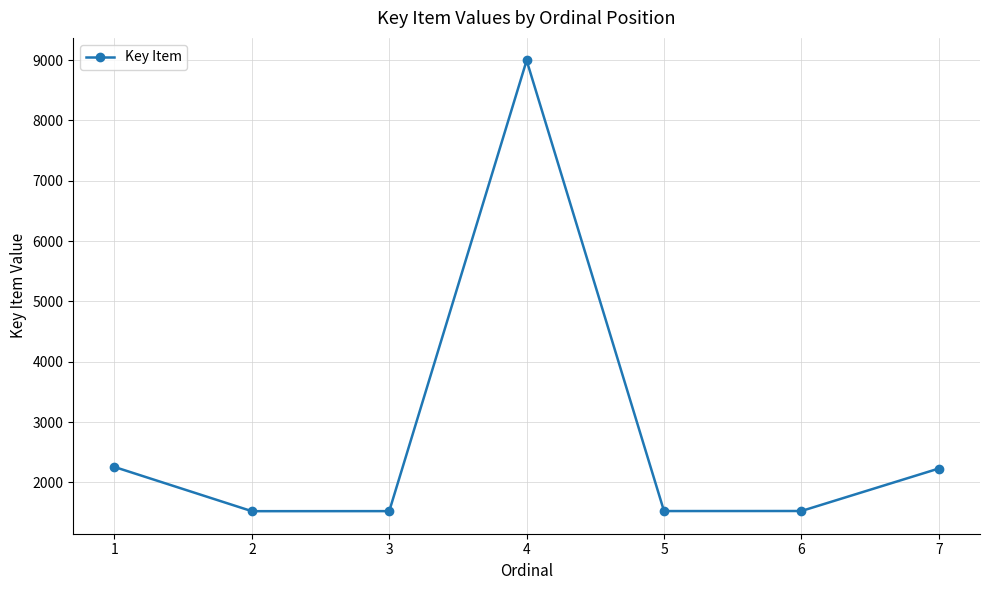

How many points are lower than both their immediate neighbors (excluding endpoints)?

2